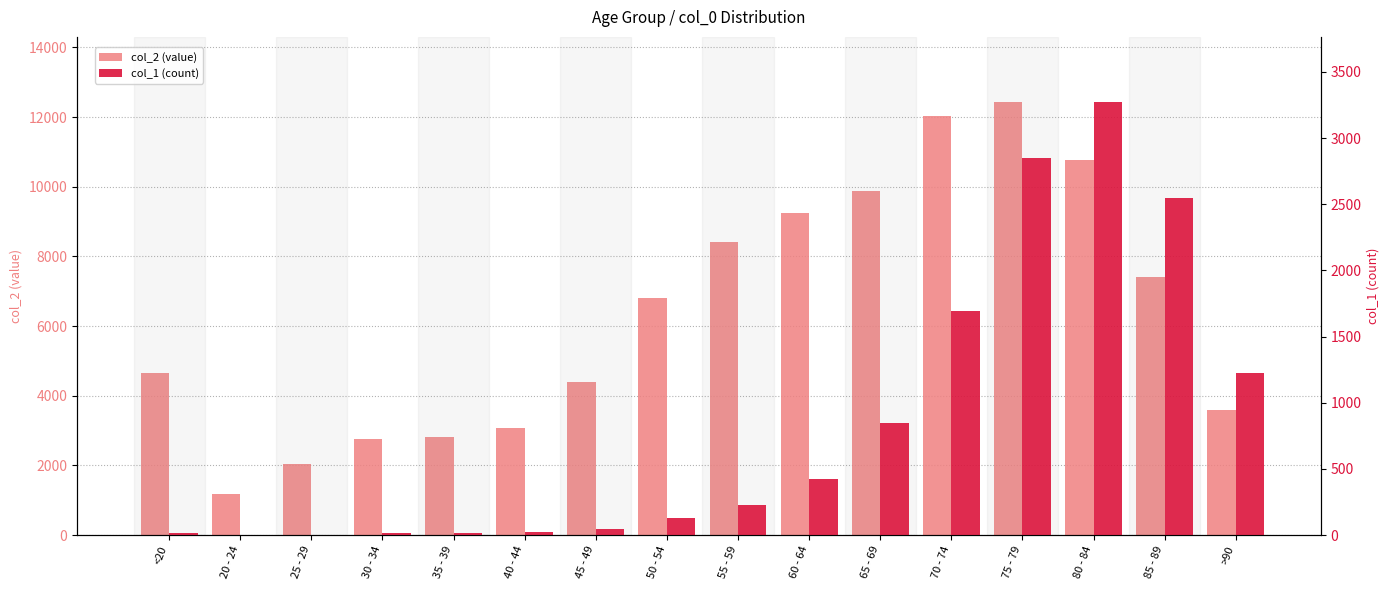

Does the chart contain any negative values?

No